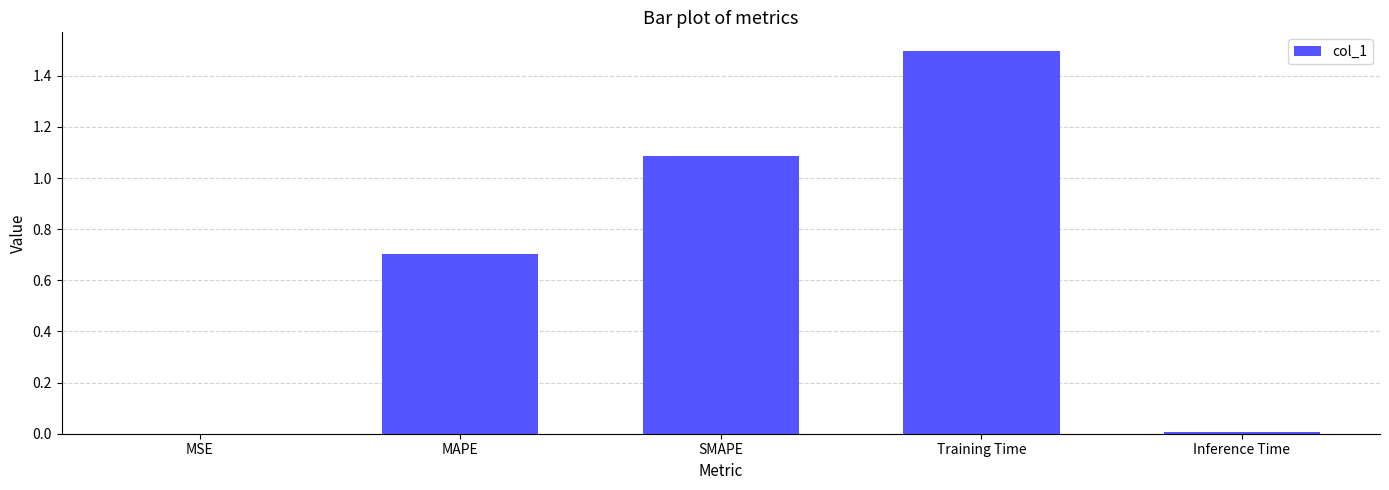

Does the chart contain stacked bars?

No